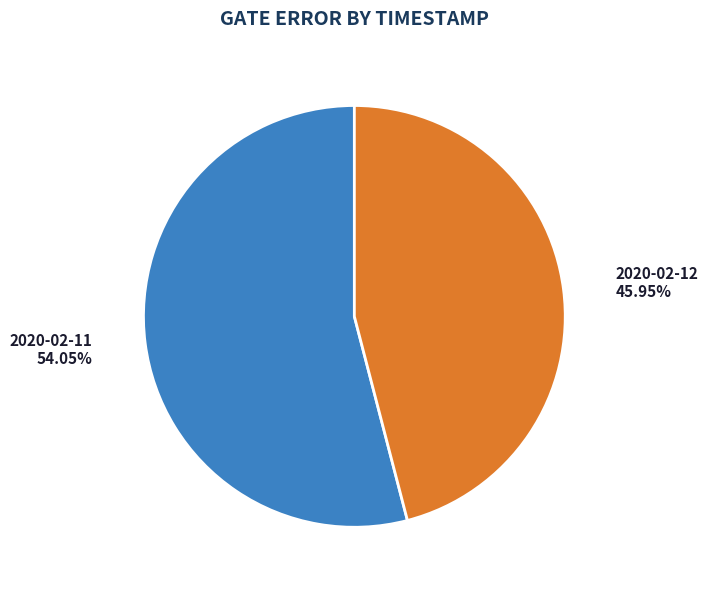

What is the largest slice in the pie chart?

2020-02-11 54.05%